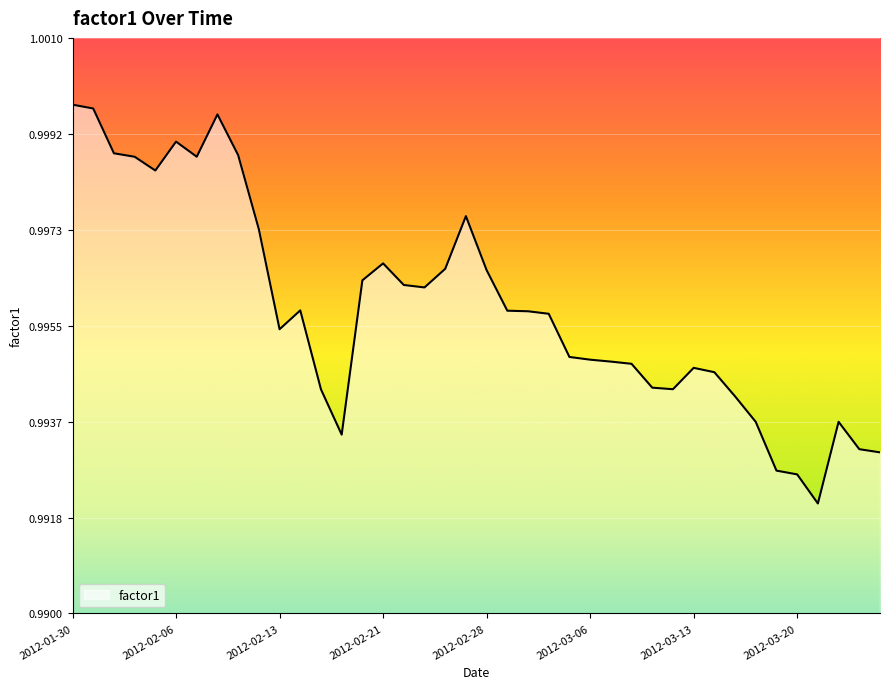

List the labels in order of value, smallest first.

2012-03-21, 2012-03-20, 2012-03-19, 2012-03-26, 2012-03-23, 2012-02-16, 2012-03-16, 2012-03-22, 2012-03-15, 2012-02-15, 2012-03-12, 2012-03-09, 2012-03-14, 2012-03-13, 2012-03-08, 2012-03-07, 2012-03-06, 2012-03-05, 2012-02-13, 2012-03-02, 2012-03-01, 2012-02-29, 2012-02-14, 2012-02-23, 2012-02-22, 2012-02-17, 2012-02-28, 2012-02-24, 2012-02-21, 2012-02-10, 2012-02-27, 2012-02-03, 2012-02-02, 2012-02-07, 2012-02-09, 2012-02-01, 2012-02-06, 2012-02-08, 2012-01-31, 2012-01-30